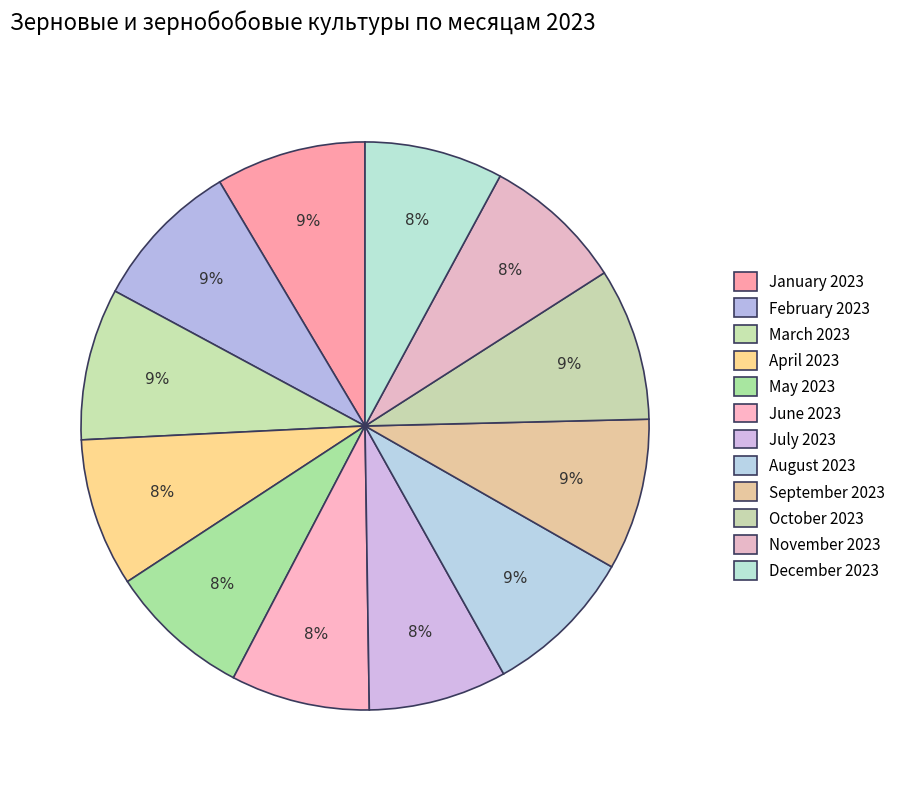

Is it true that September 2023 is 9% of the pie?

True